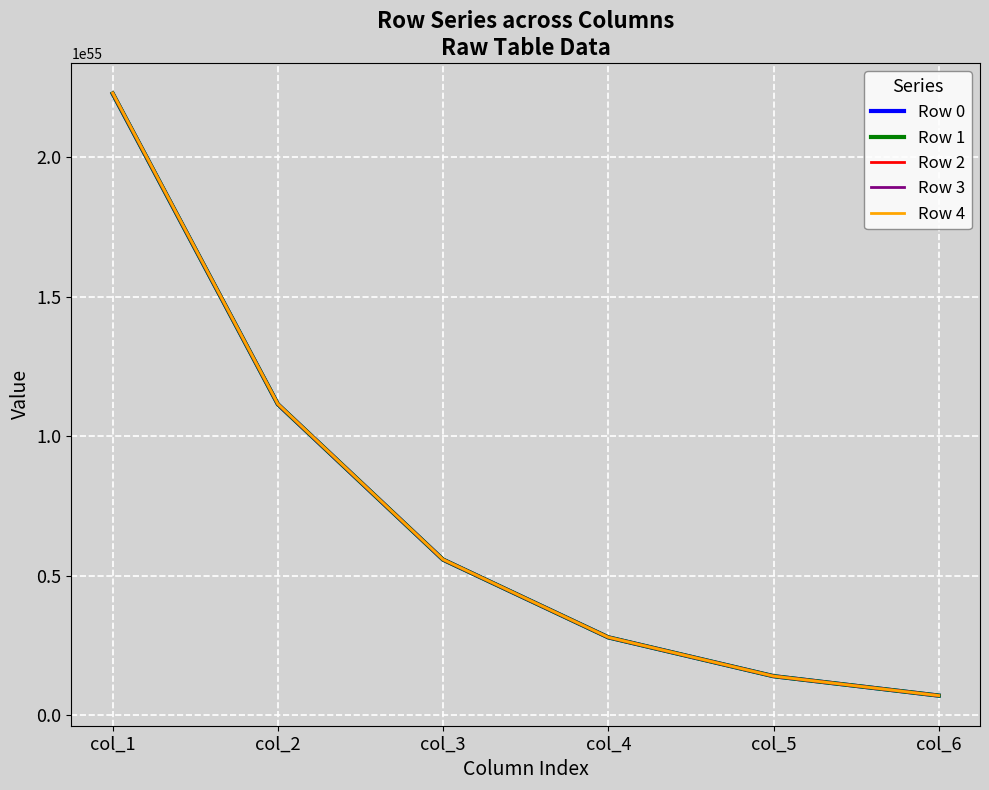

Between col_1 and col_4, which series saw the biggest shift?

Row 4